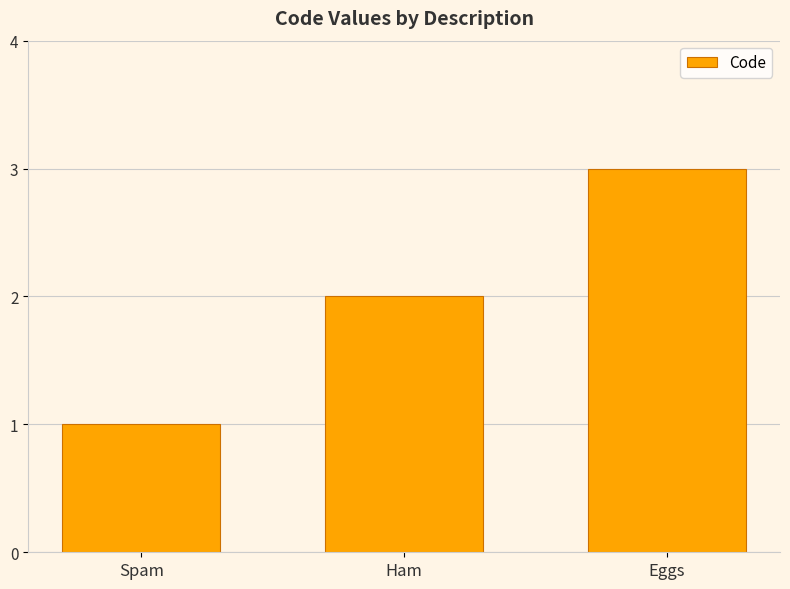

Rank the categories by value from highest to lowest.

Eggs, Ham, Spam